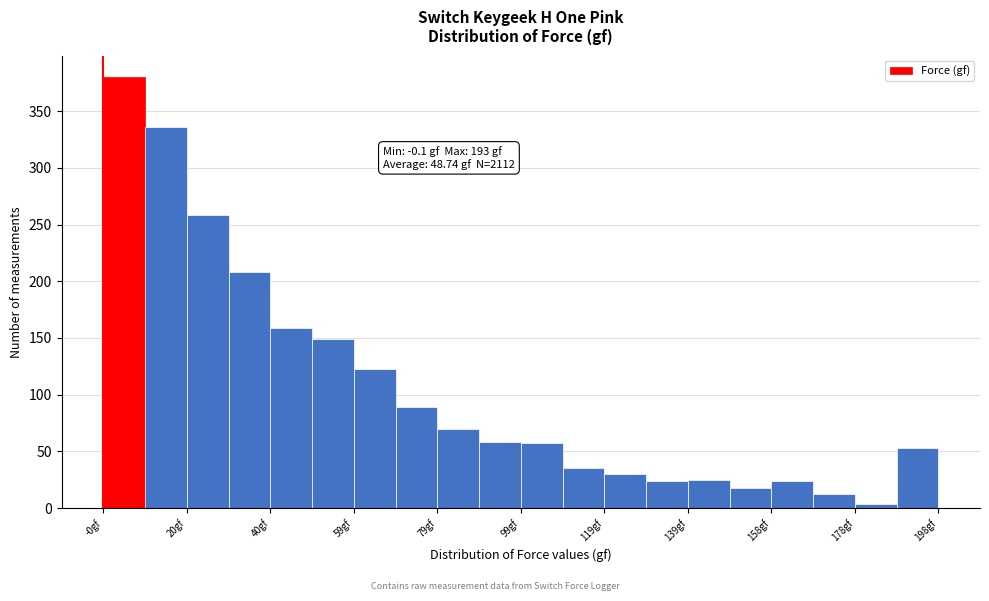

Which range on the x-axis has the tallest bar?

0 to 10